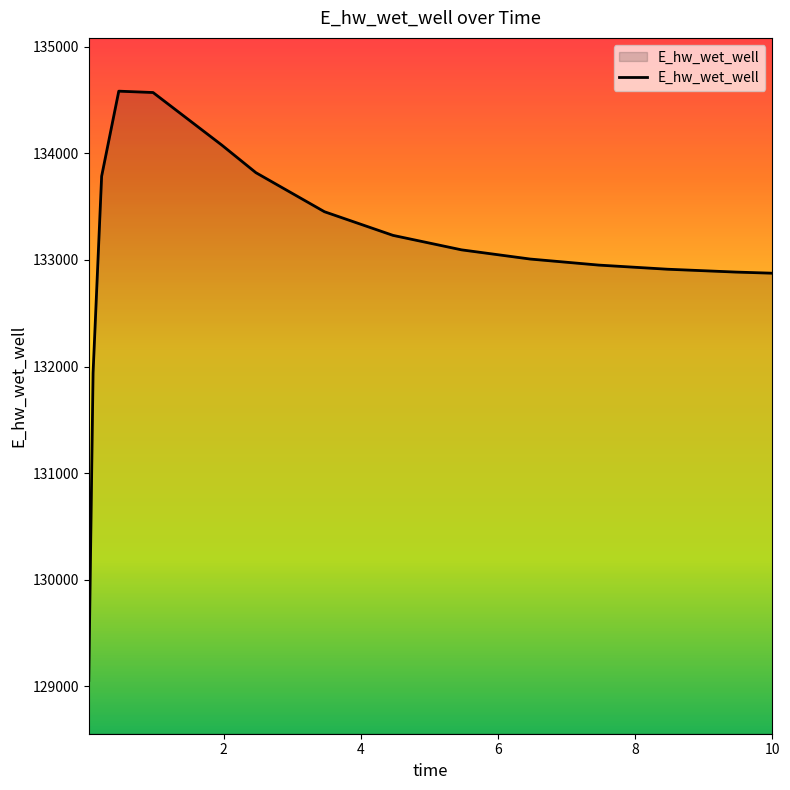

How many lines are shown in the chart?

1